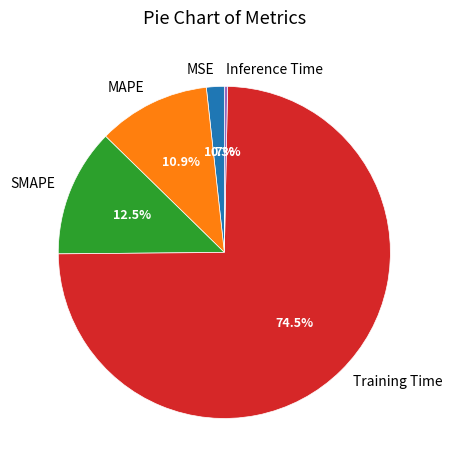

Between MAPE and Inference Time, which is larger?

MAPE